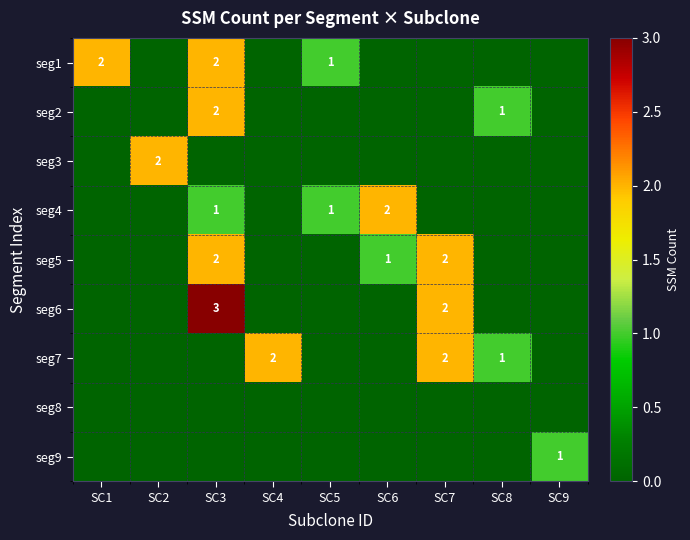

Is it true that seg2 equals 1 at SC3?

False